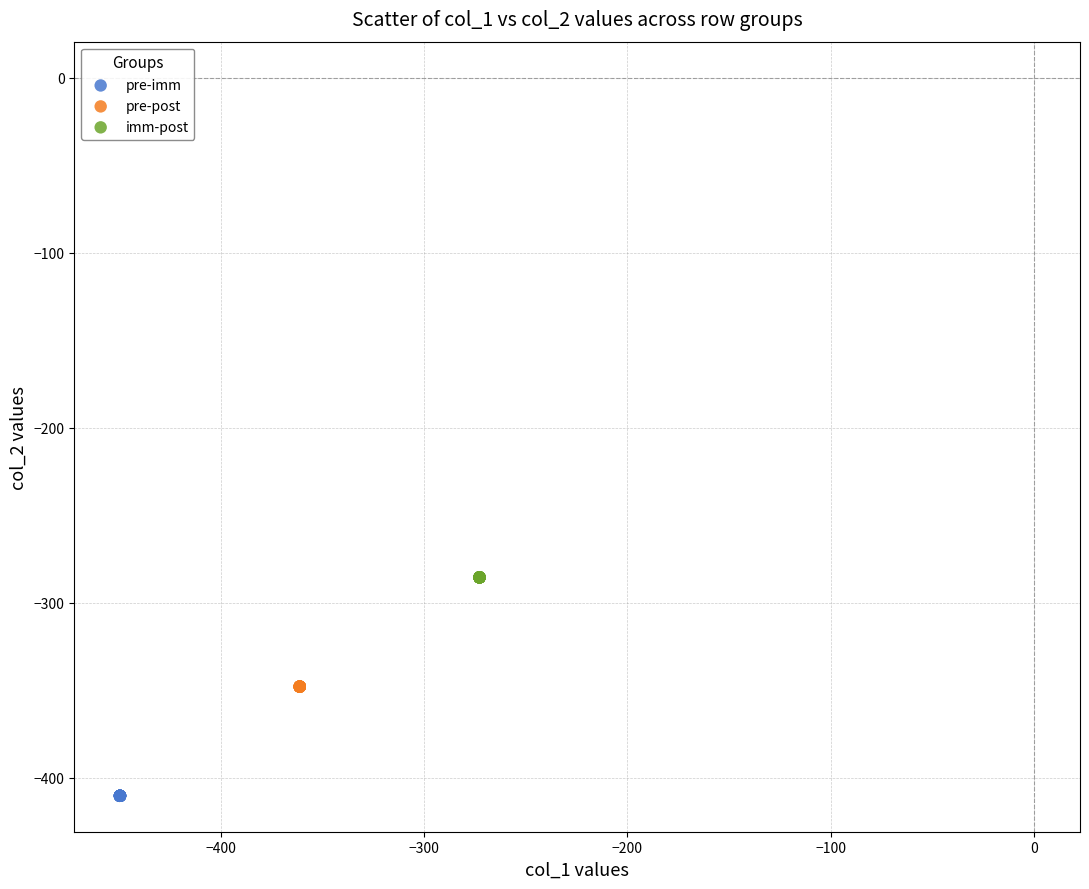

Which series contains the highest Y value?

imm-post